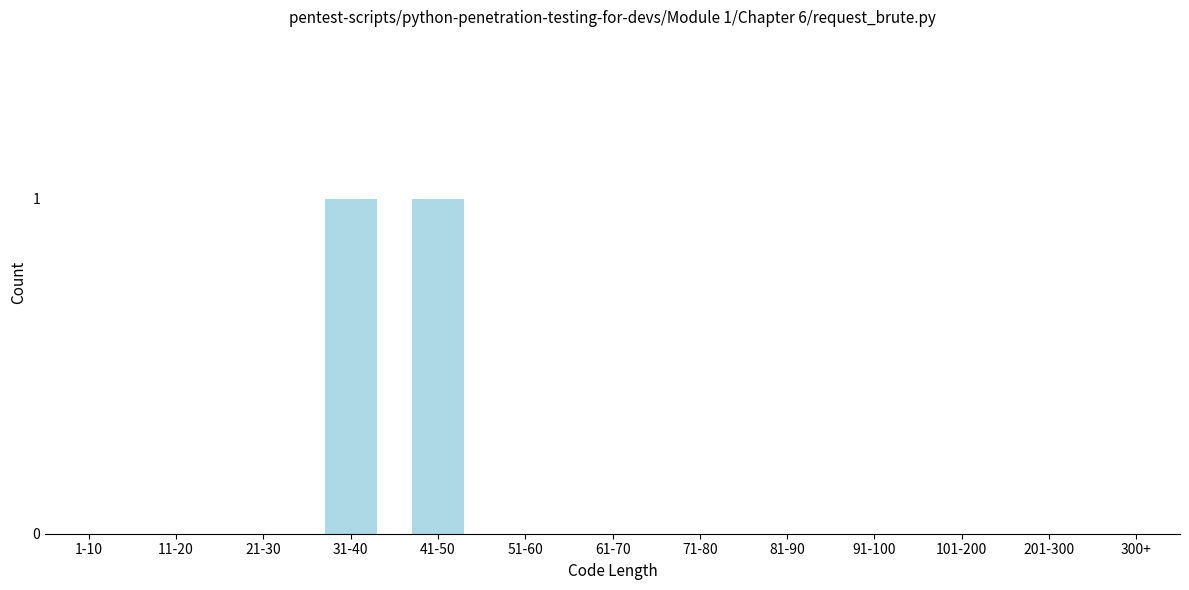

Reading right to left, what are all the values shown in this chart?

300+=0	201-300=0	101-200=0	91-100=0	81-90=0	71-80=0	61-70=0	51-60=0	41-50=1	31-40=1	21-30=0	11-20=0	1-10=0